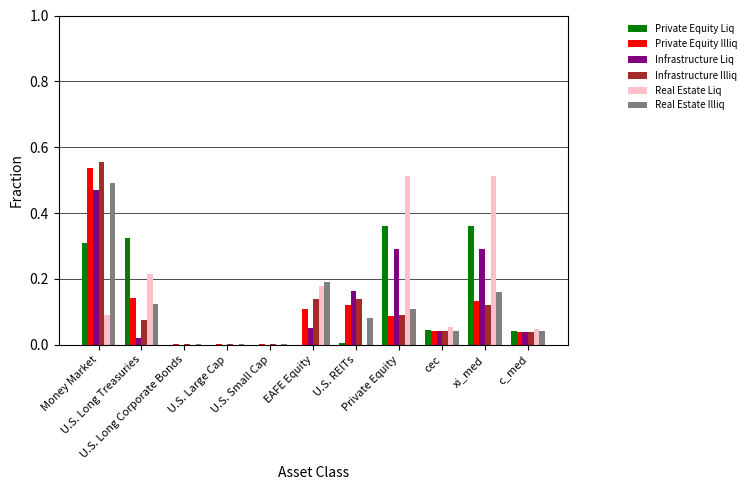

What are all the series names shown in the legend?

Private Equity Liq, Private Equity Illiq, Infrastructure Liq, Infrastructure Illiq, Real Estate Liq, Real Estate Illiq